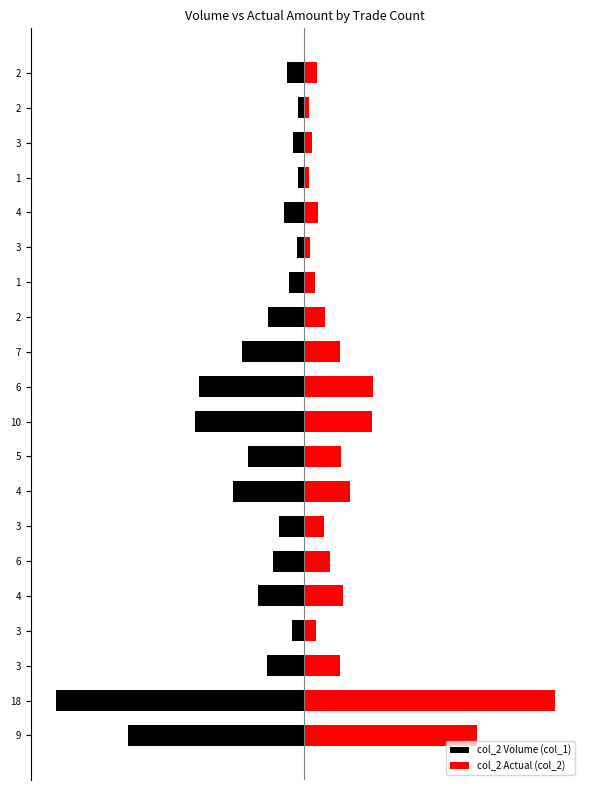

Rank the series at 2 from highest to lowest value.

col_2 Actual (col_2), col_2 Volume (col_1)